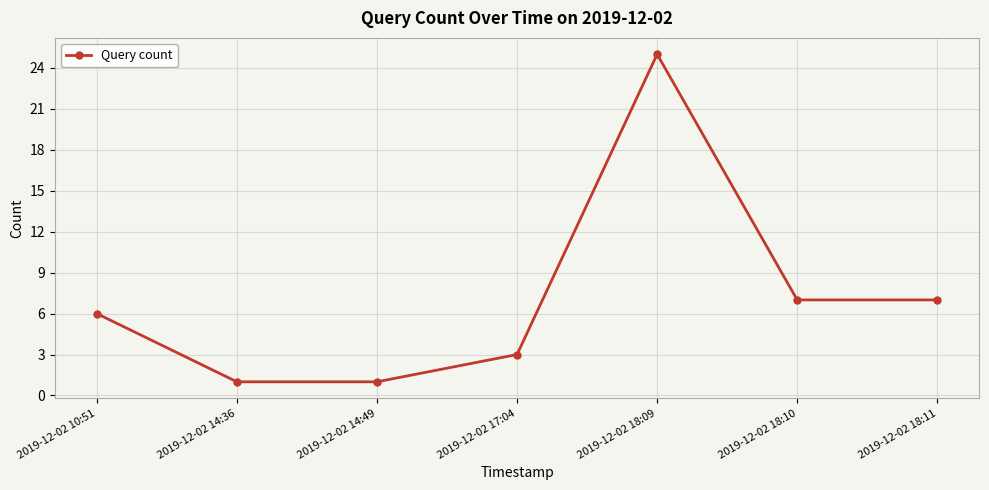

Which label corresponds to the largest value in the chart?

2019-12-02 18:09